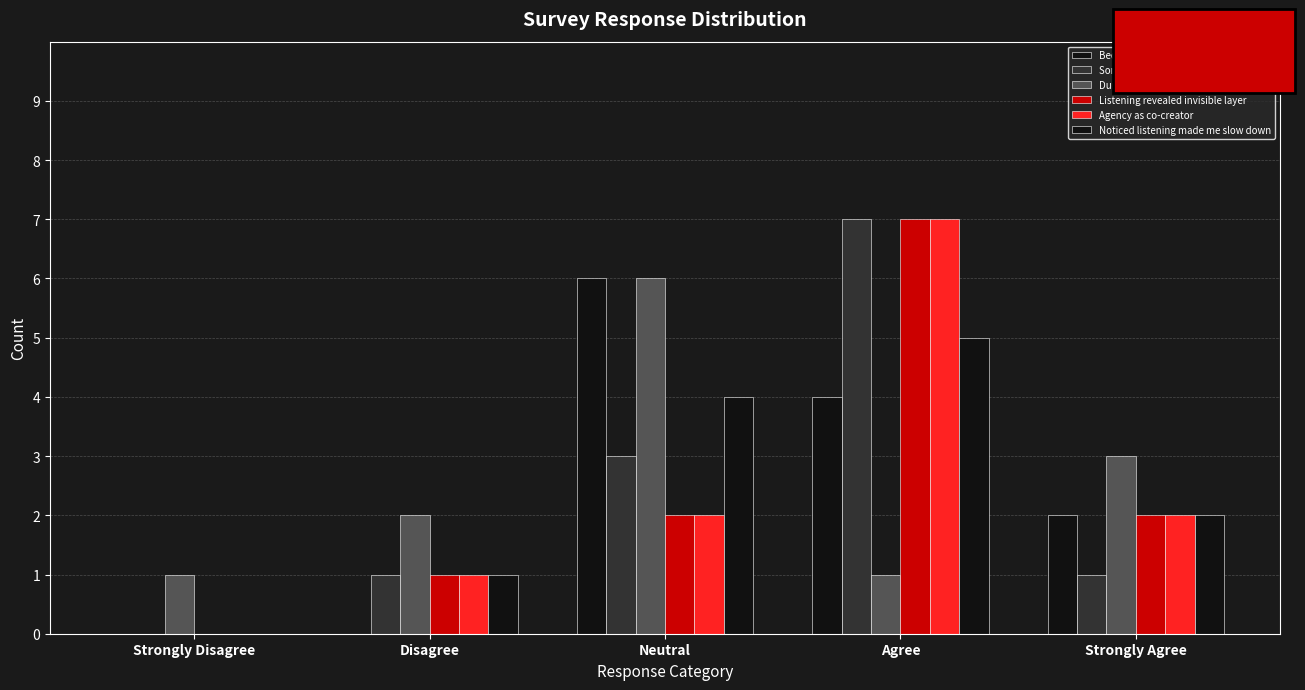

What is the label of the 1st bar from the right?

Strongly Agree